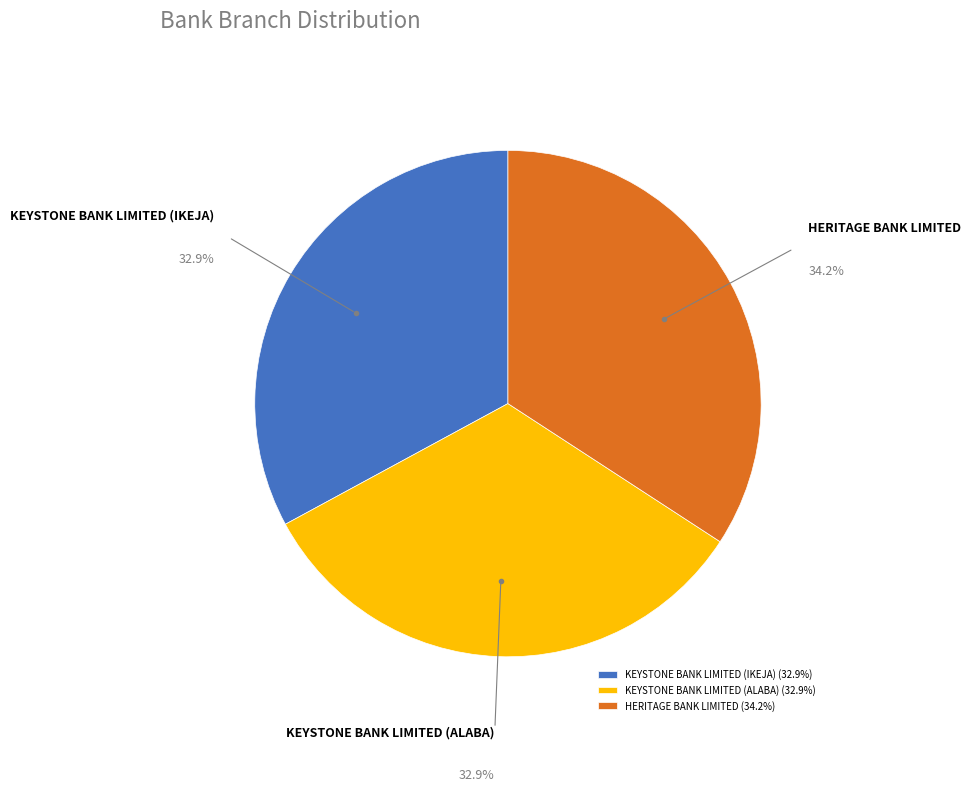

What is the ratio of the value at KEYSTONE BANK LIMITED (ALABA) to the value at HERITAGE BANK LIMITED?

1.0